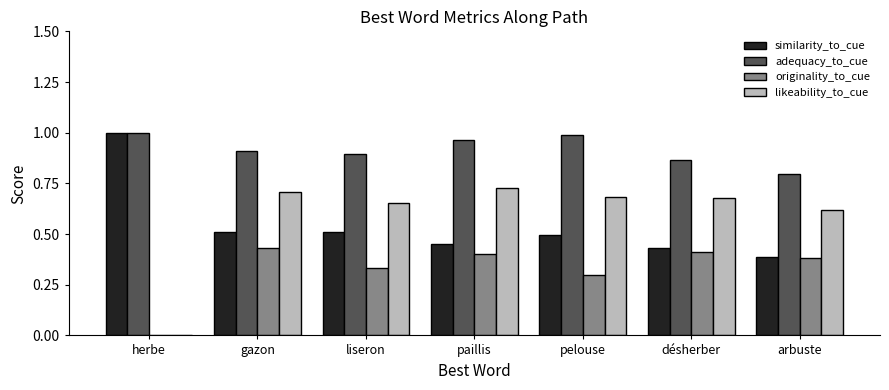

What is the sum of all likeability_to_cue values?

4.1